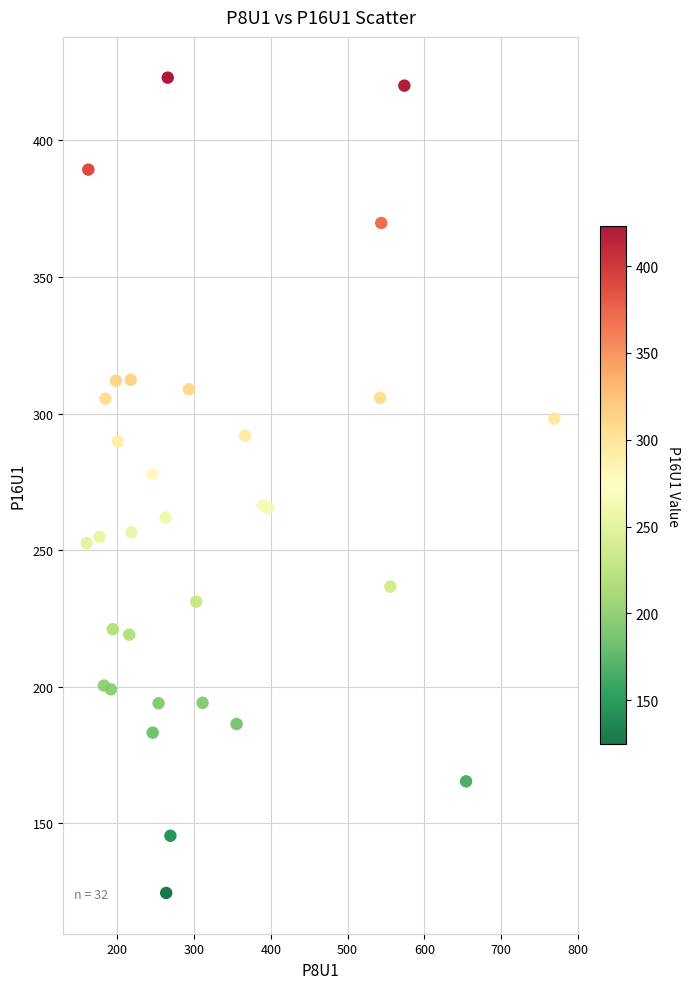

What is the range of Y values (max minus min)?

298.3